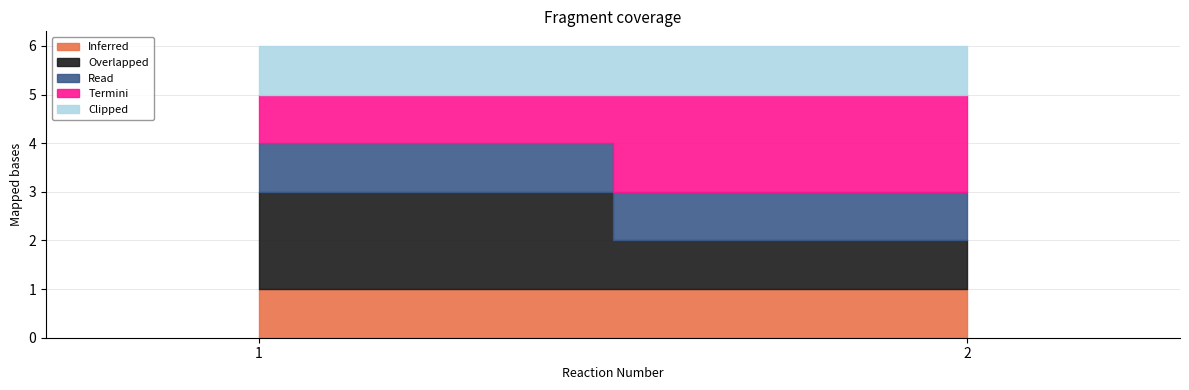

The Termini series shows 1 at 1. True or false?

False